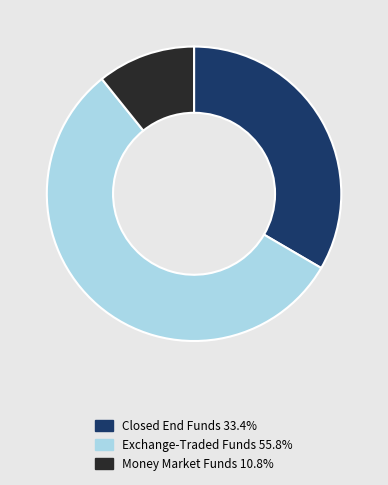

Count the number of slices in the pie.

3